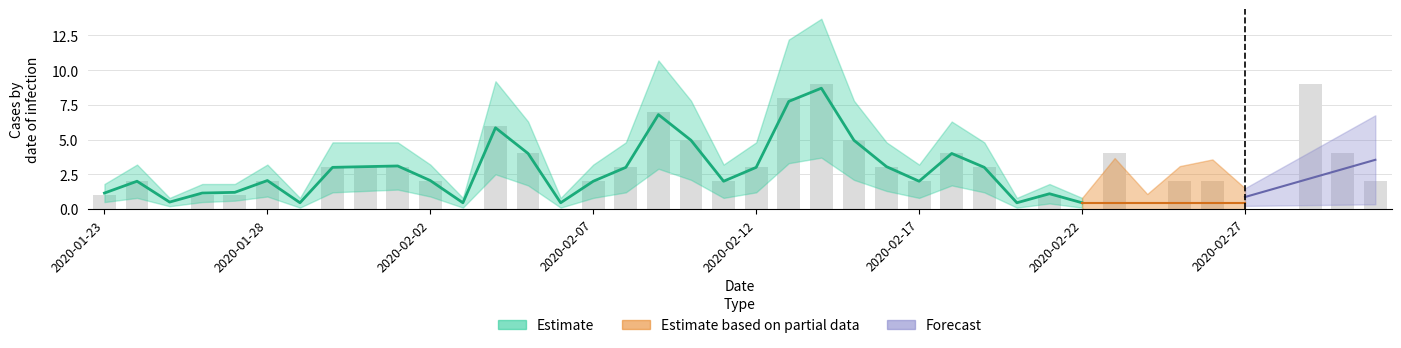

Reading right to left, what are all the values shown in this chart?

2020-03-02=2	2020-03-01=4	2020-02-29=9	2020-02-28=0	2020-02-27=0	2020-02-26=2	2020-02-25=2	2020-02-24=0	2020-02-23=4	2020-02-22=0	2020-02-21=1	2020-02-20=0	2020-02-19=3	2020-02-18=4	2020-02-17=2	2020-02-16=3	2020-02-15=5	2020-02-14=9	2020-02-13=8	2020-02-12=3	2020-02-11=2	2020-02-10=5	2020-02-09=7	2020-02-08=3	2020-02-07=2	2020-02-06=0	2020-02-05=4	2020-02-04=6	2020-02-03=0	2020-02-02=2	2020-02-01=3	2020-01-31=3	2020-01-30=3	2020-01-29=0	2020-01-28=2	2020-01-27=1	2020-01-26=1	2020-01-25=0	2020-01-24=2	2020-01-23=1